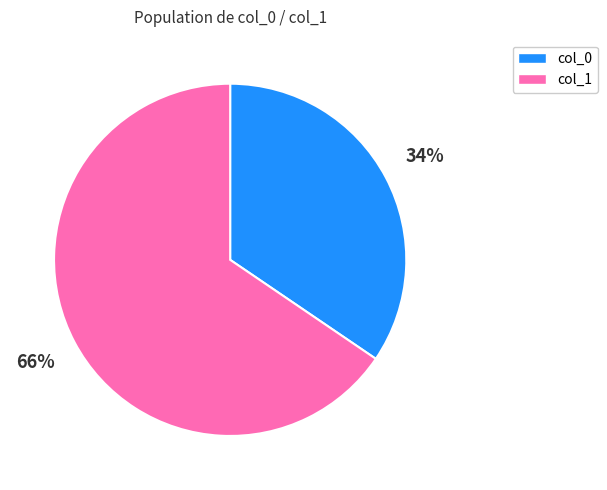

True or false: col_0 accounts for 41% of the total.

False